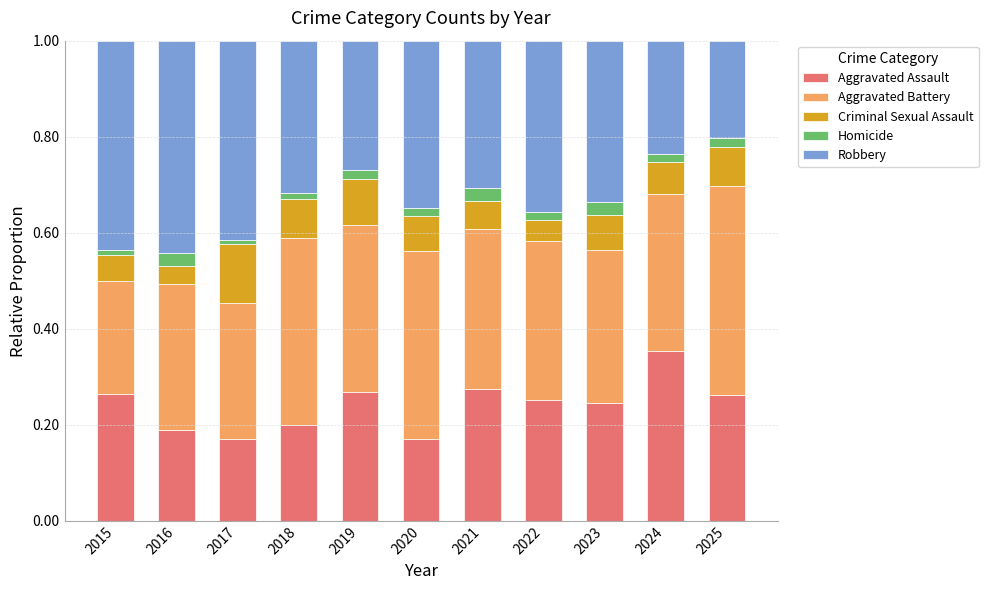

Is it true that Aggravated Assault equals 0.2 at 2023?

True